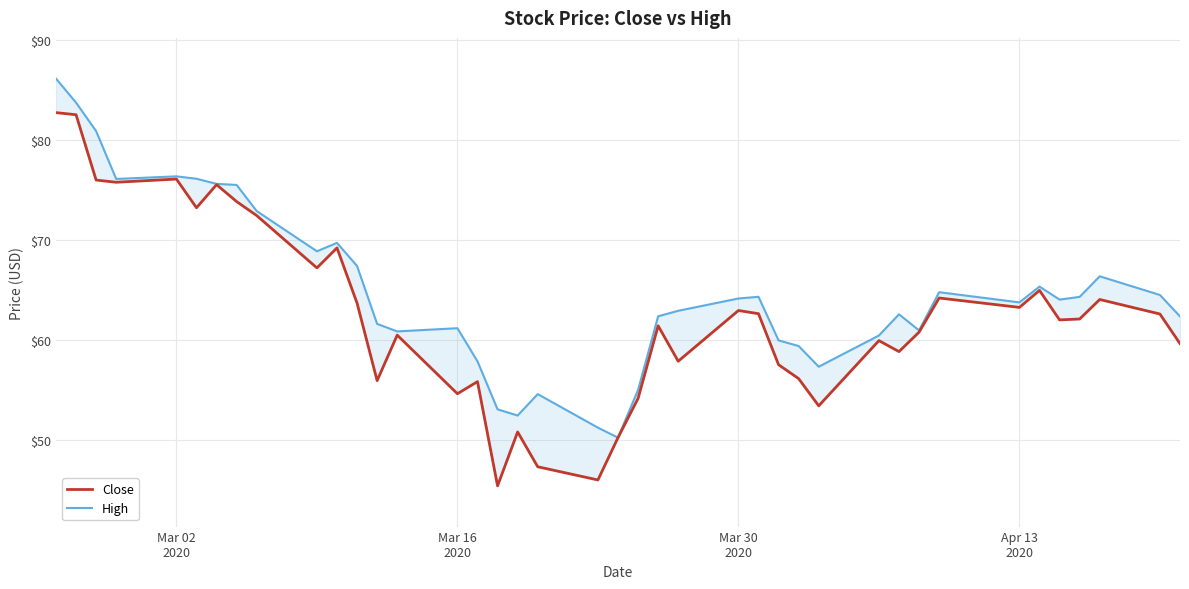

True or false: High has more than 2 interior local peaks.

True